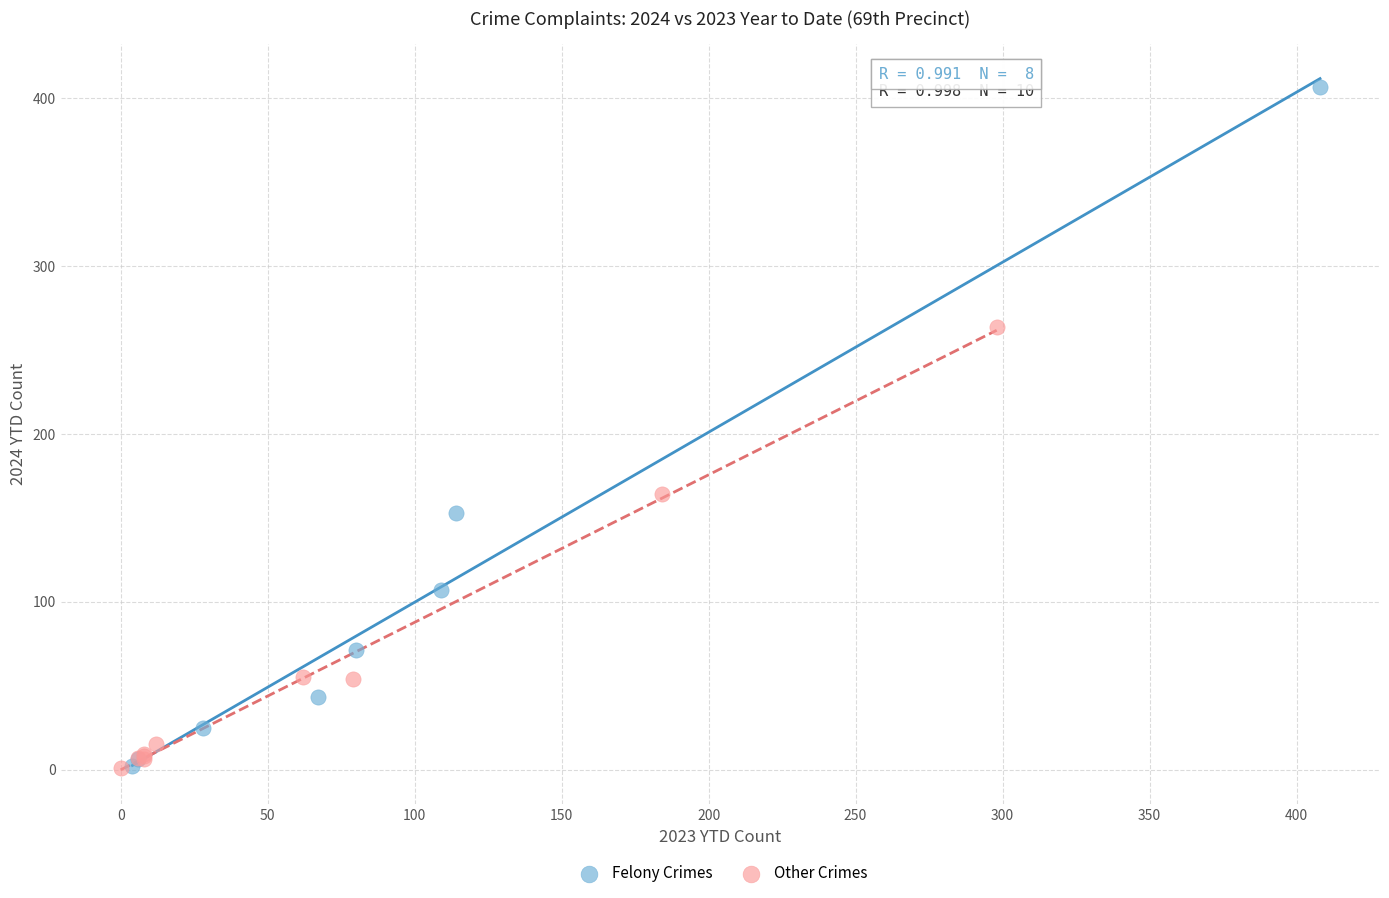

Which series contains the highest Y value?

Felony Crimes